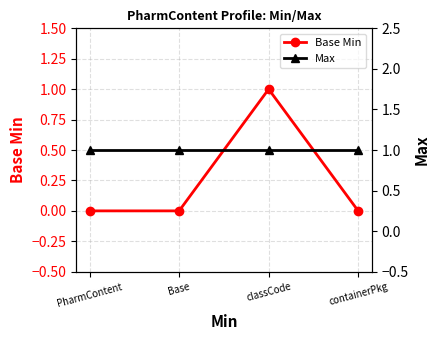

The Base Min series shows 0 at containerPkg. True or false?

True